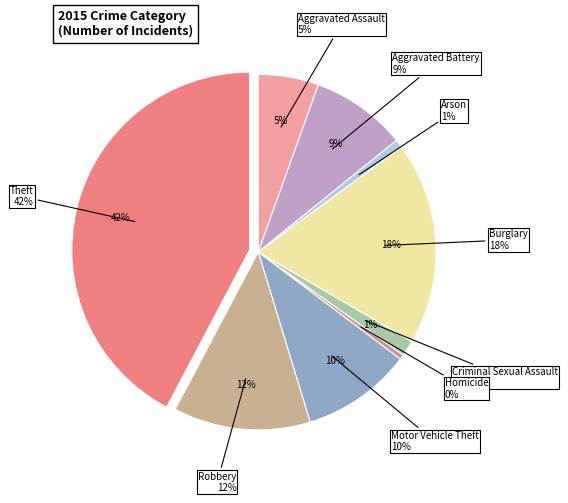

To the nearest percent, what portion does Burglary represent?

18%